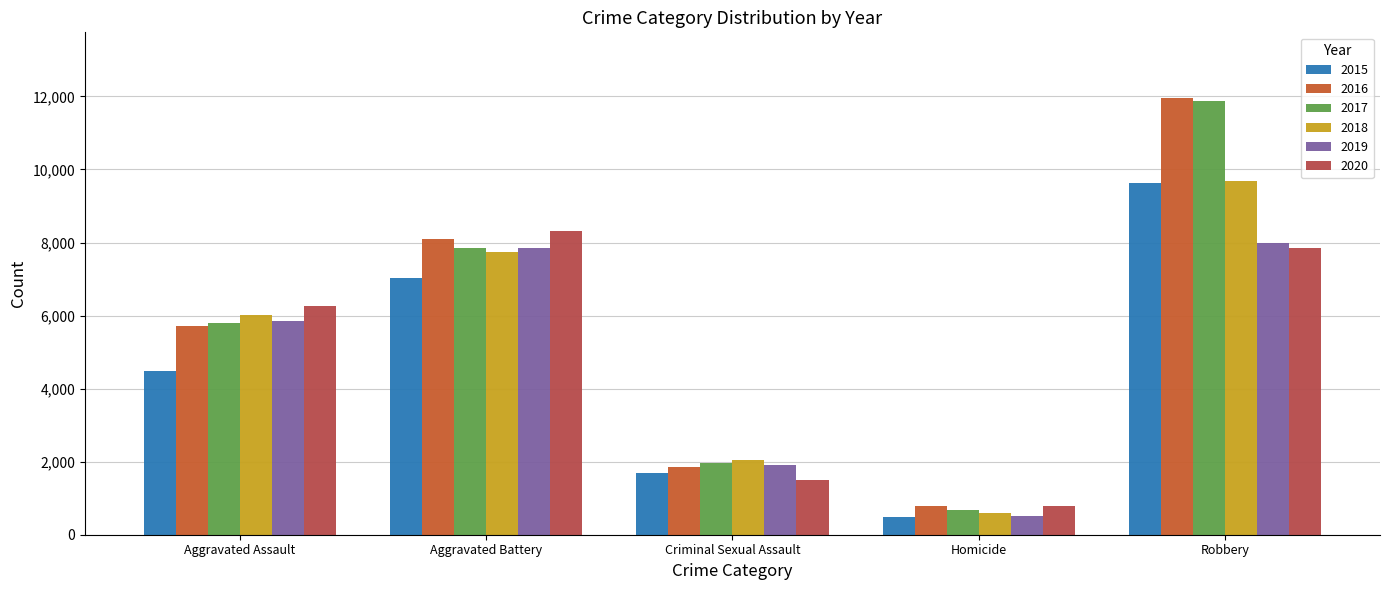

At which category is the sum across all series the highest?

Robbery